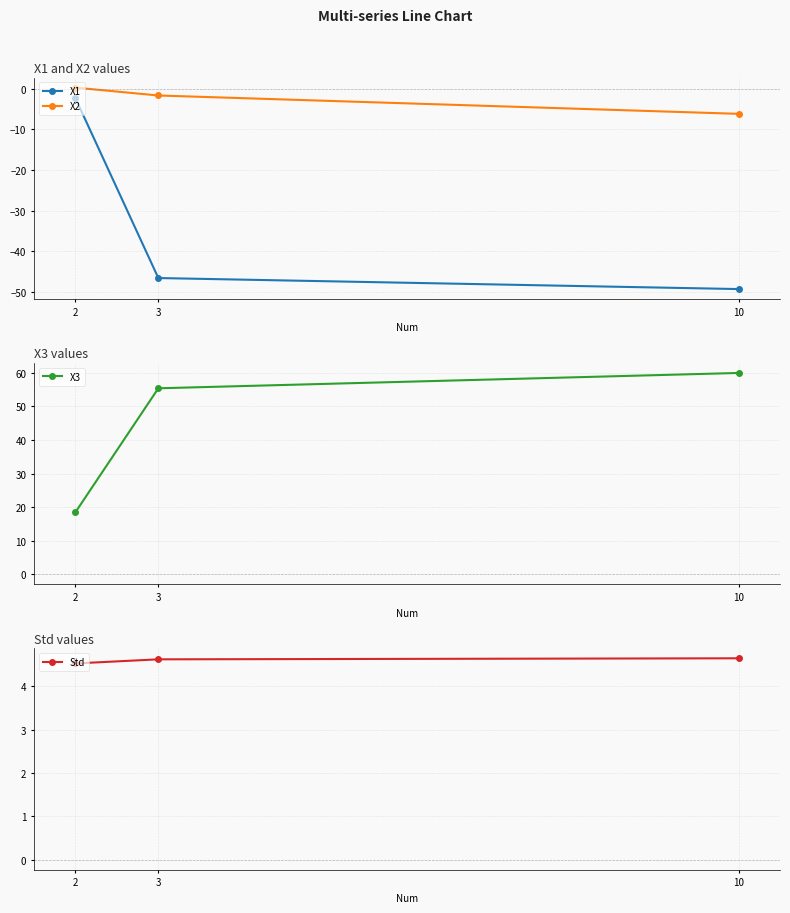

Rank the categories by X1 value from highest to lowest.

2, 3, 10